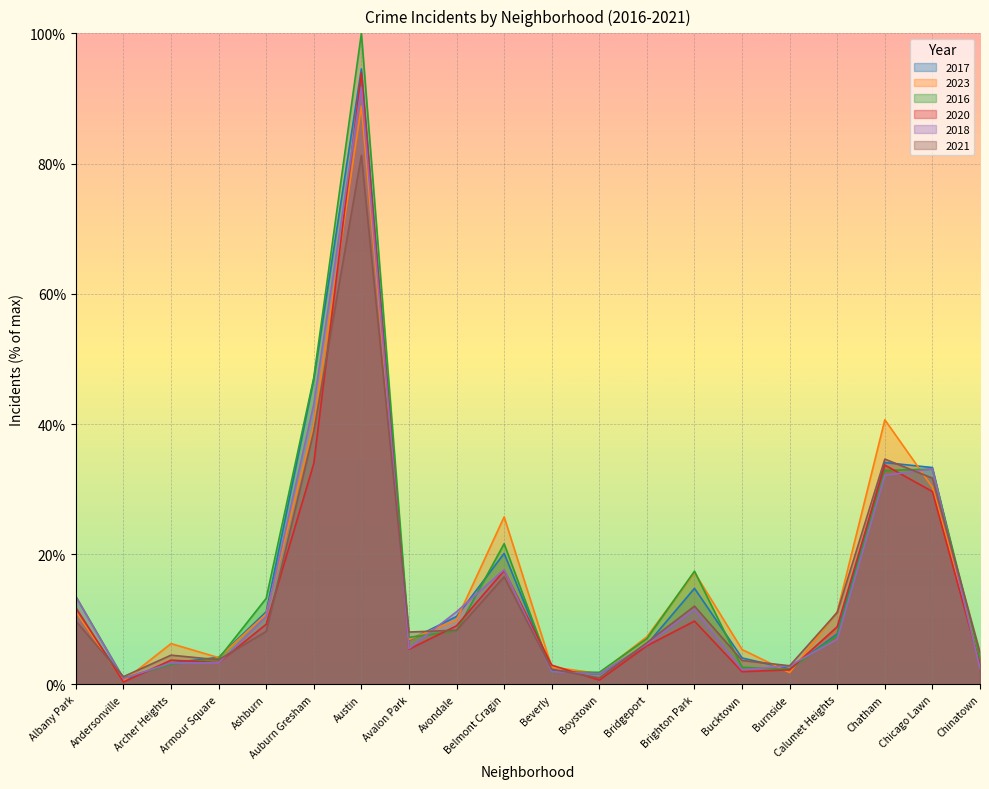

What is the value of the 2016 point at the 3rd from the left?

3.1